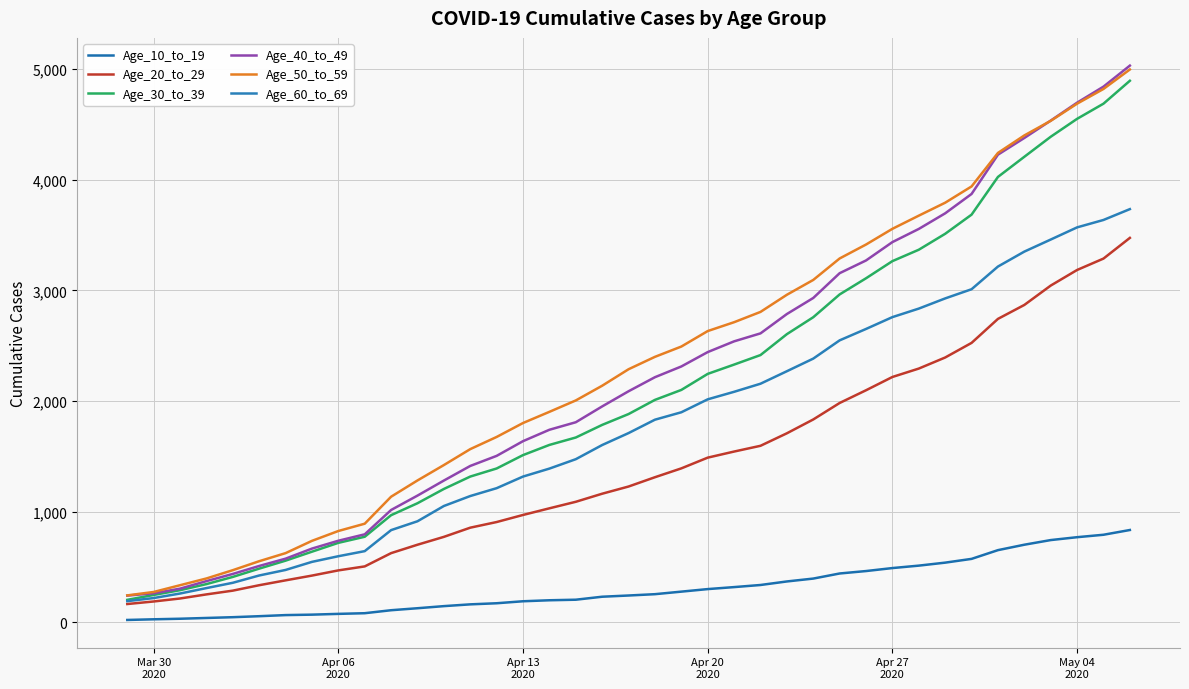

Is this an area chart (filled region under the line)?

No